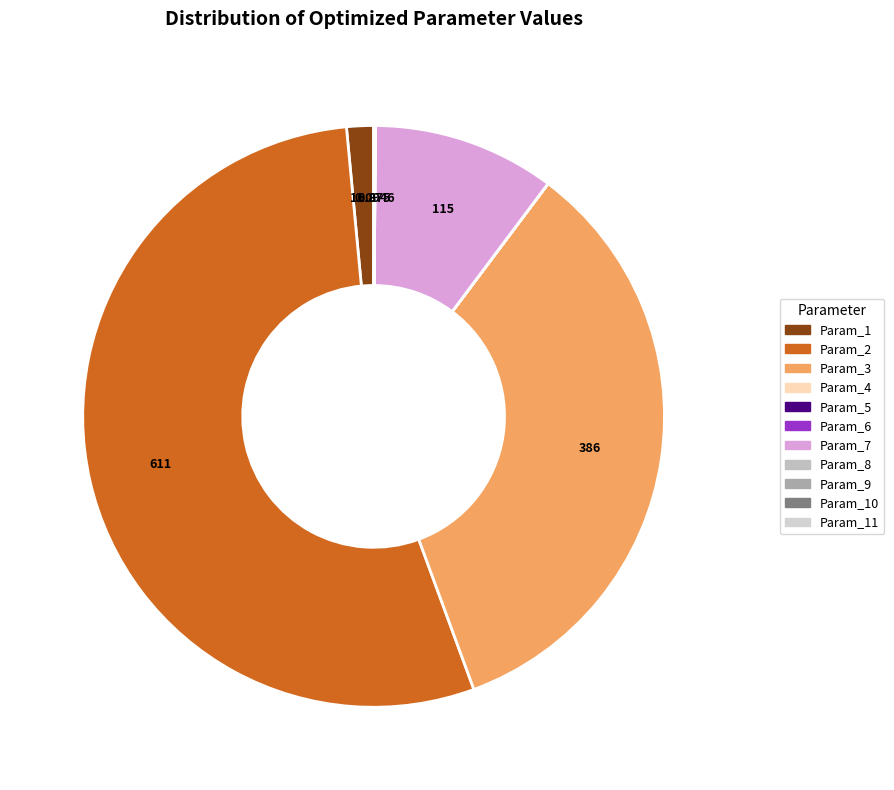

To the nearest percent, what portion does Param_3 represent?

34%